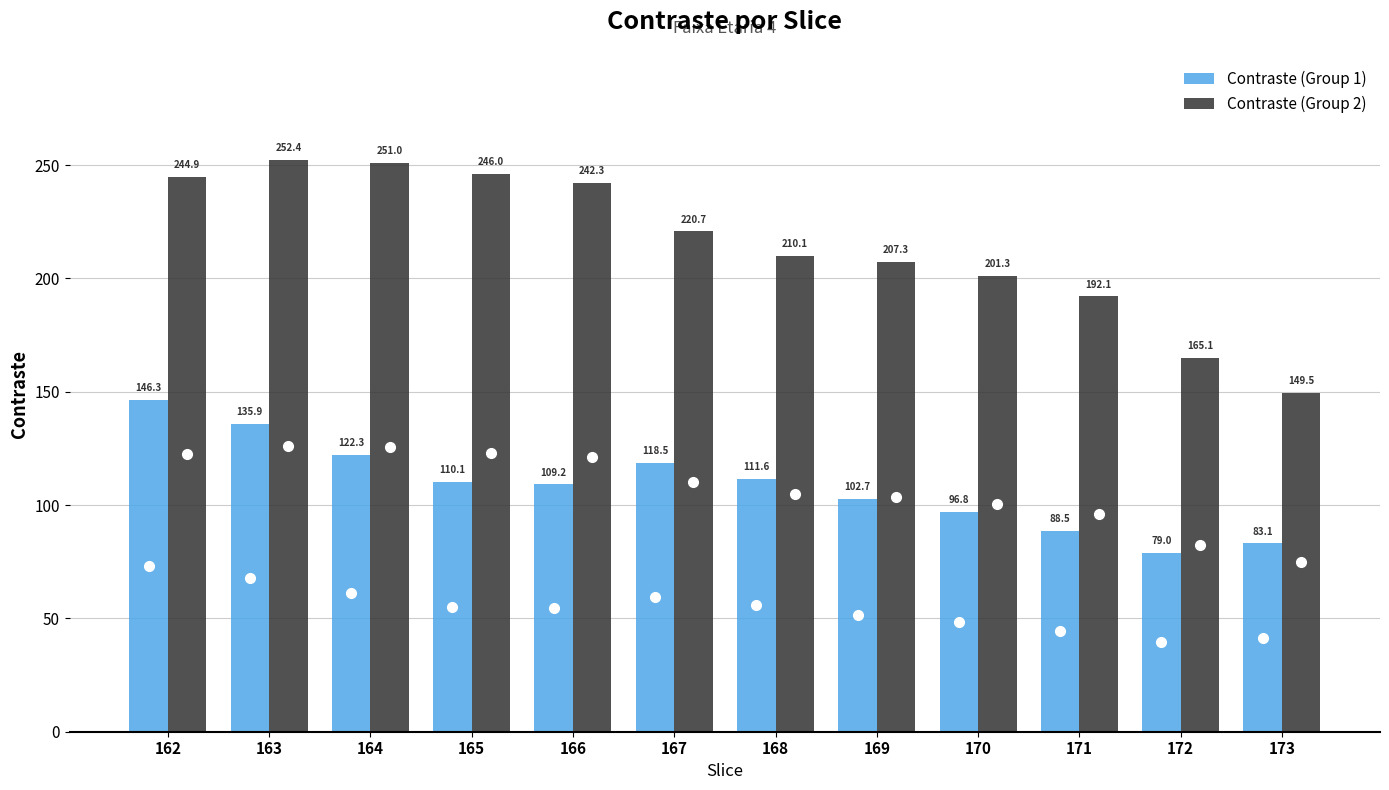

What is the difference between the maximum and minimum values in the Contraste (Group 2) series?

102.9